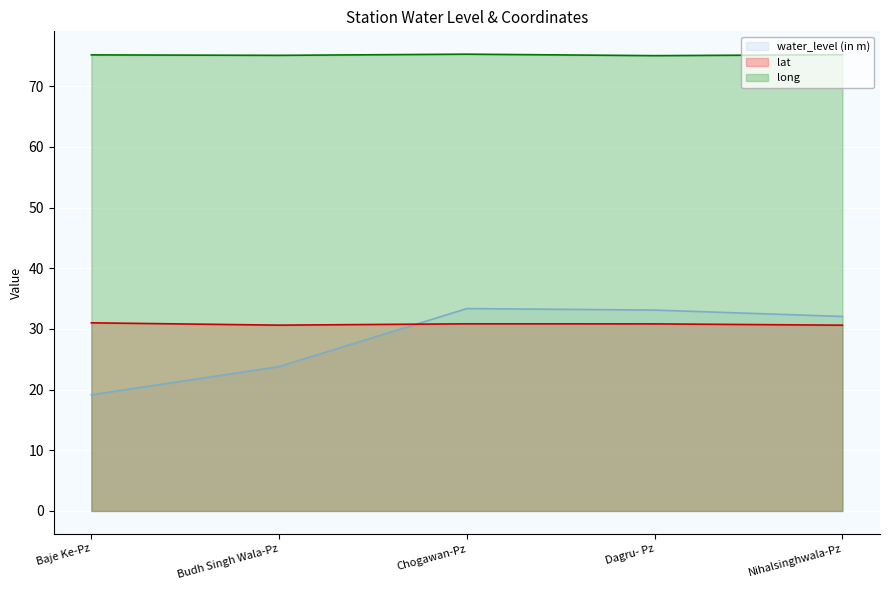

Which label corresponds to the smallest value in the chart?

Baje Ke-Pz